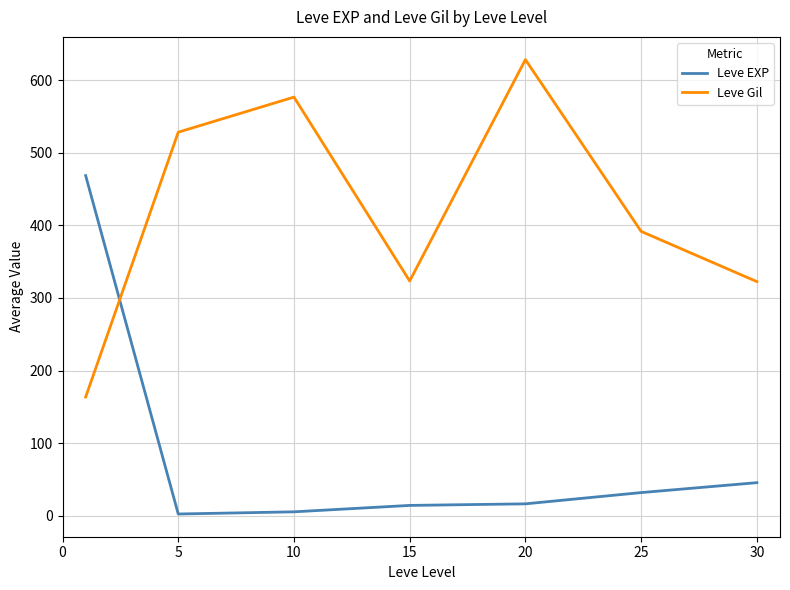

Which series has the largest total across all categories?

Leve Gil